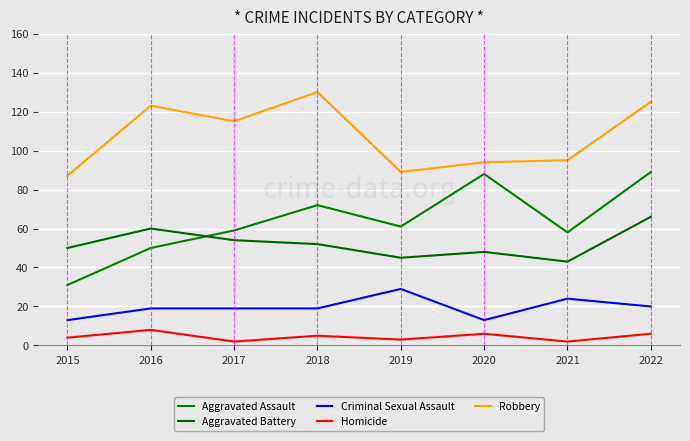

Is this an area chart (filled region under the line)?

No